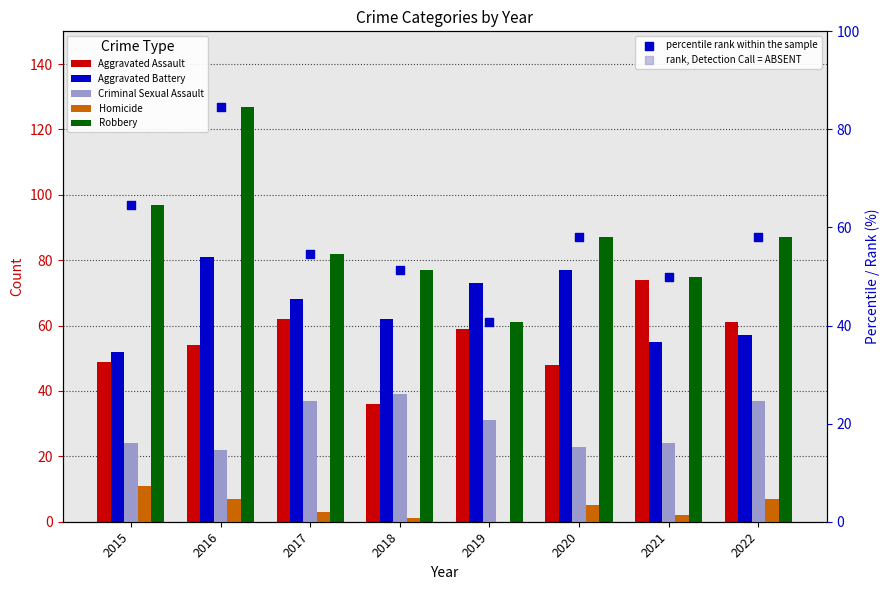

Which series contains the lowest Y value?

Homicide